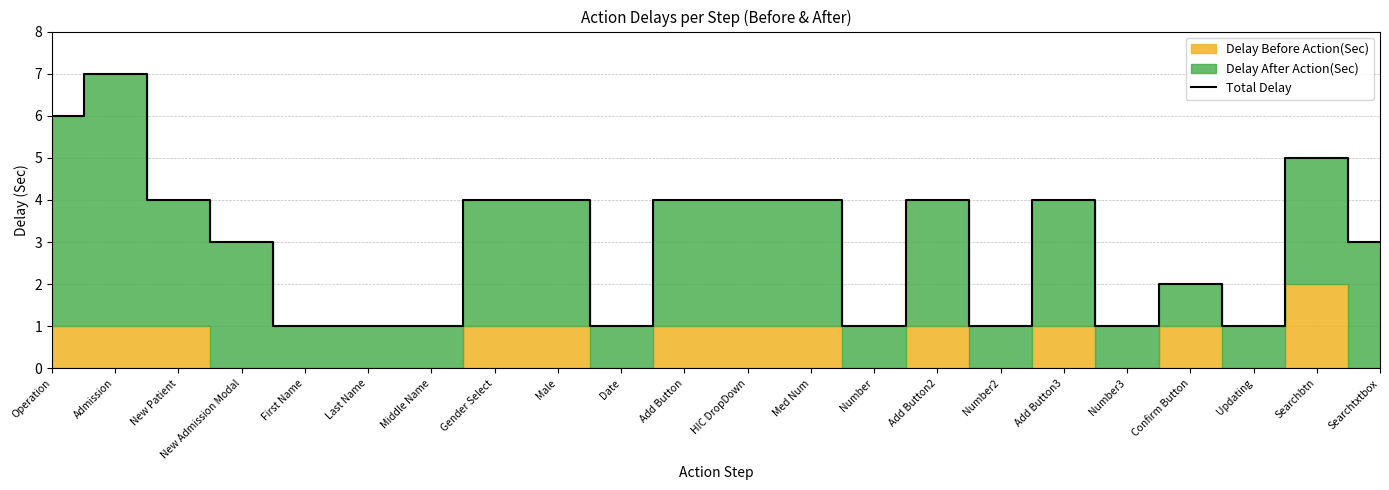

At which category does the chart reach its peak across all series?

Admission